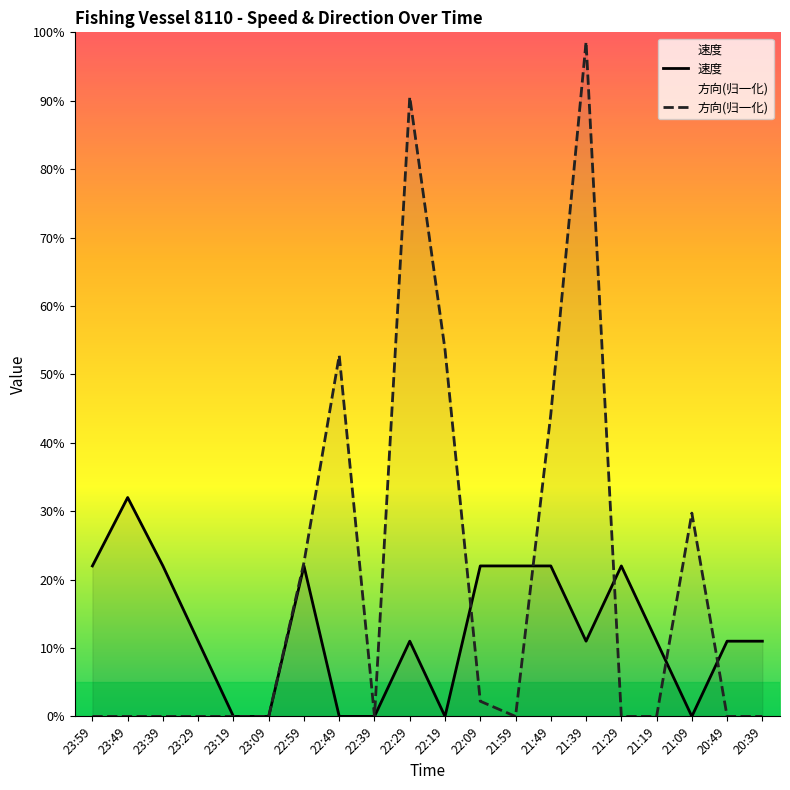

Rank the series at 23:29 from lowest to highest value.

方向(归一化), 速度